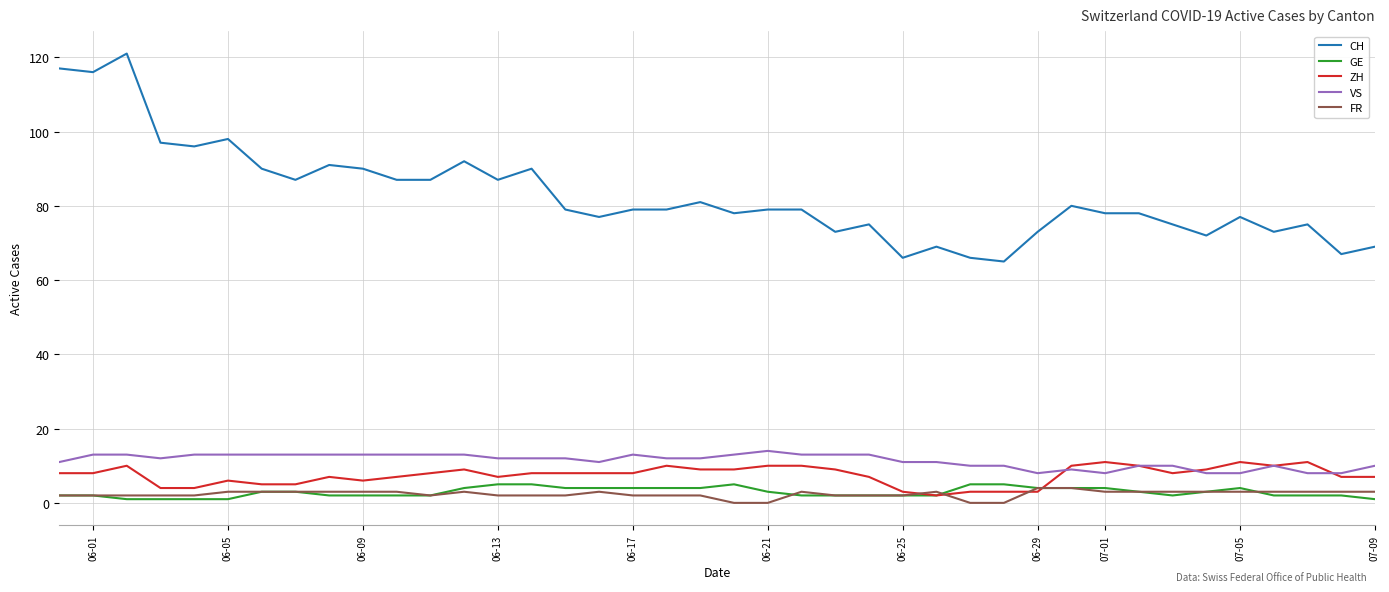

True or false: CH and VS cross at least once.

False